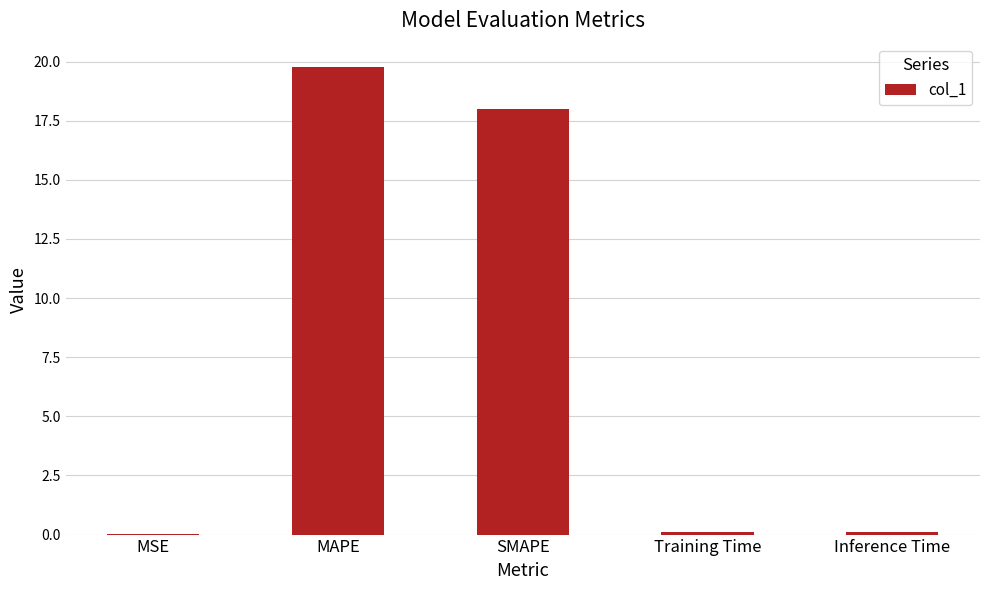

The value at MAPE is 35.0. True or false?

False